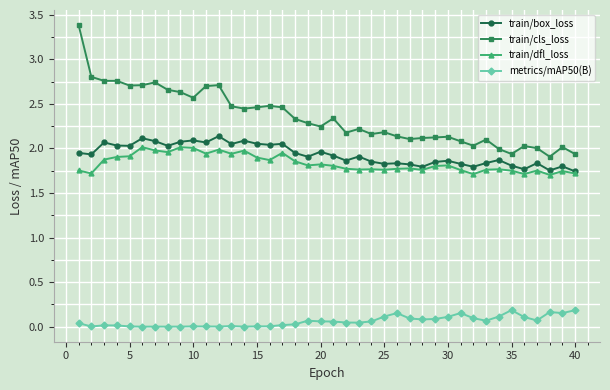

At how many categories does at least one series exceed 1?

40